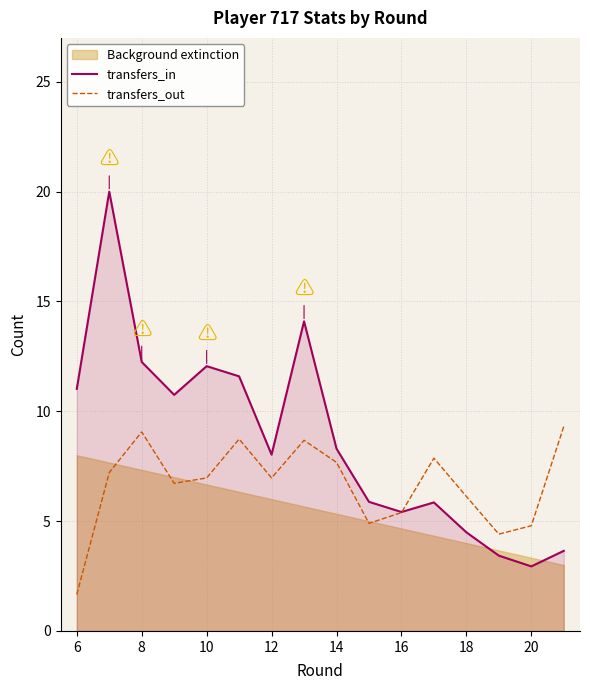

True or false: transfers_in has a value of 11.9 at 12.

False